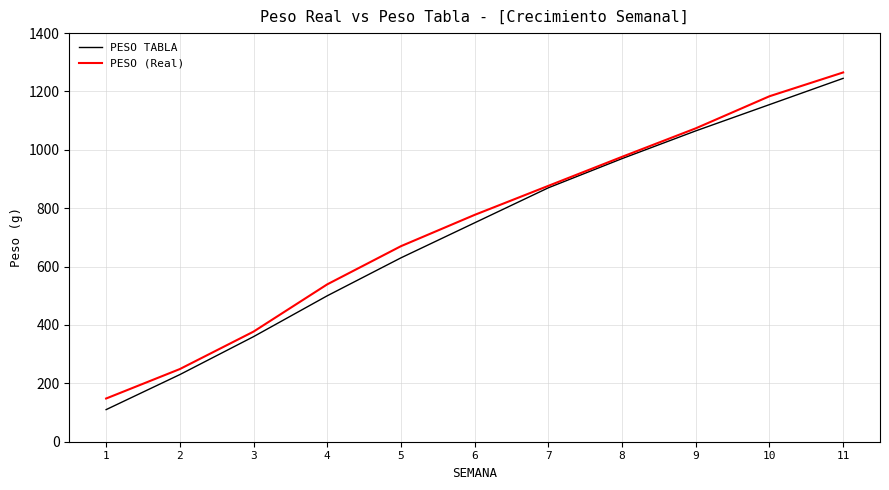

Does the chart display data point markers on the line(s)?

No